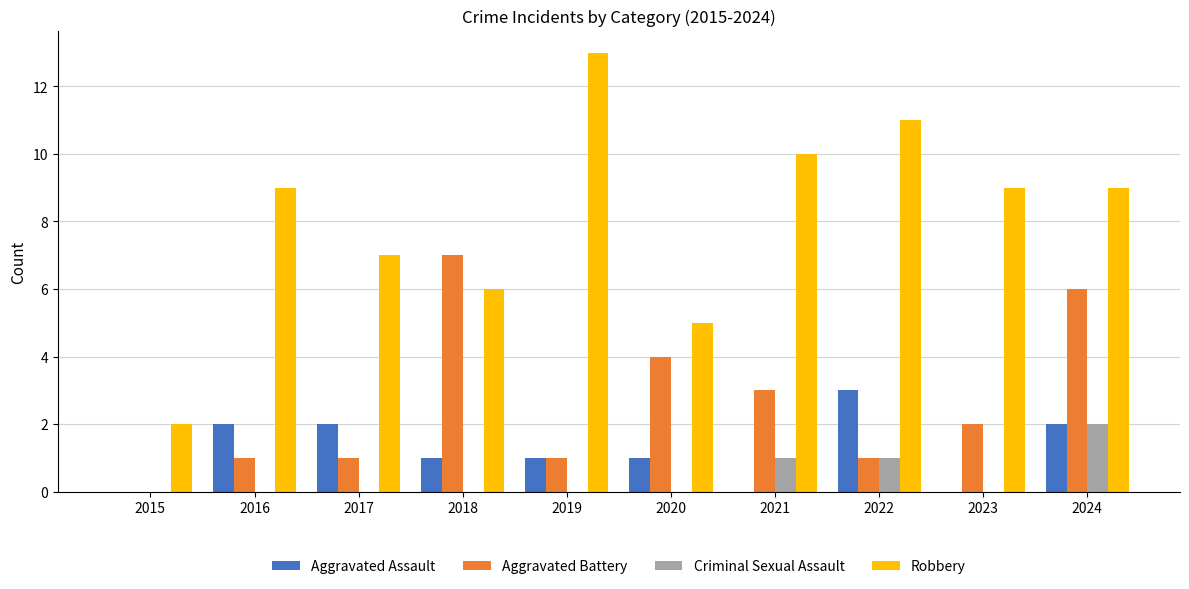

How many distinct data groups are displayed?

4